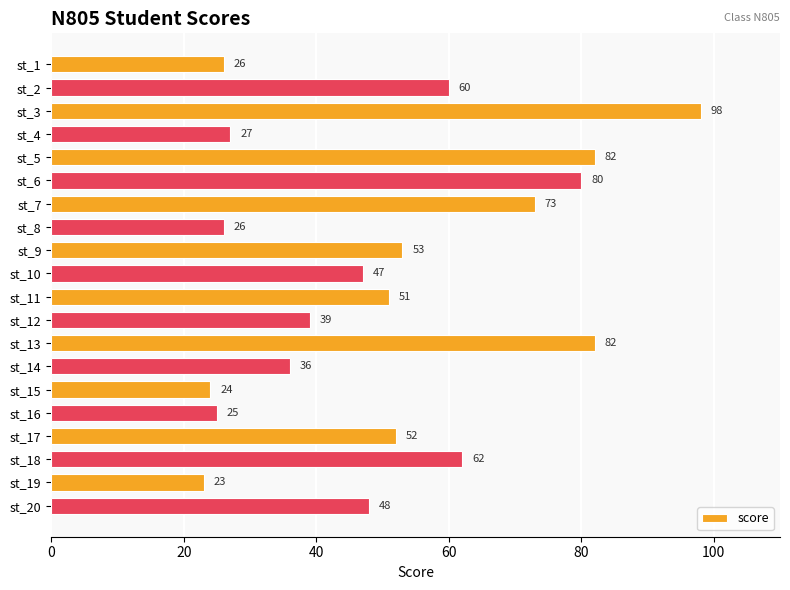

What is the smallest value displayed?

23